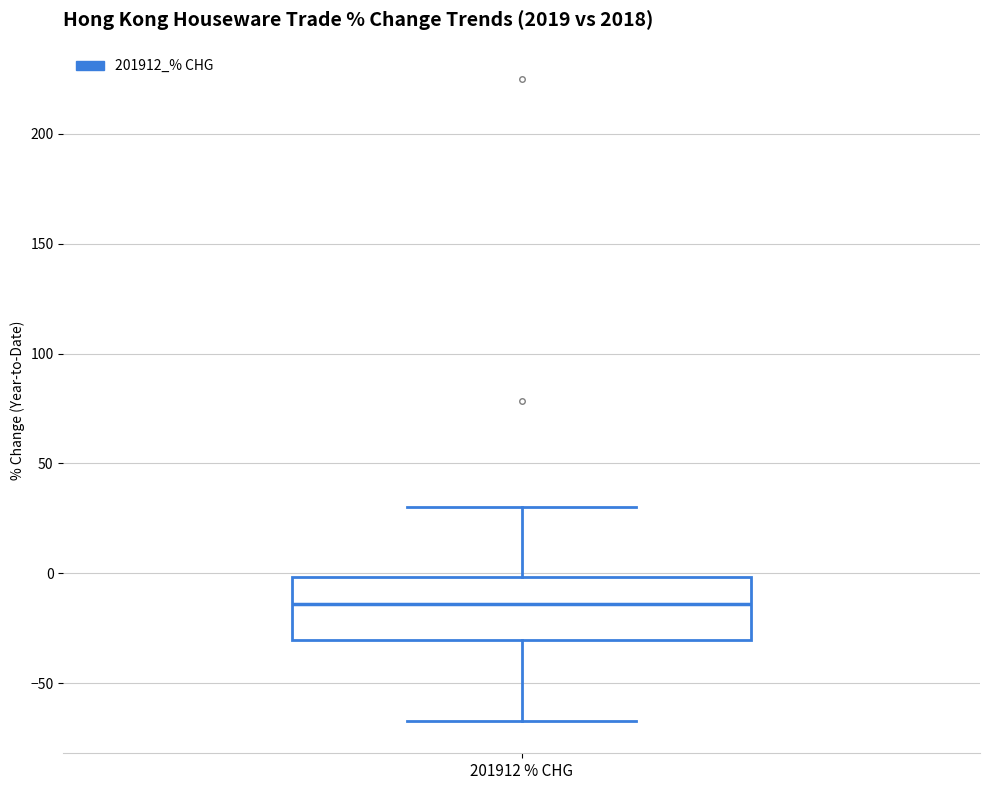

Where is the upper edge of the box for 201912 % CHG on the y-axis? The values are not printed on the chart, so give them approximately, as read against the axis.

0